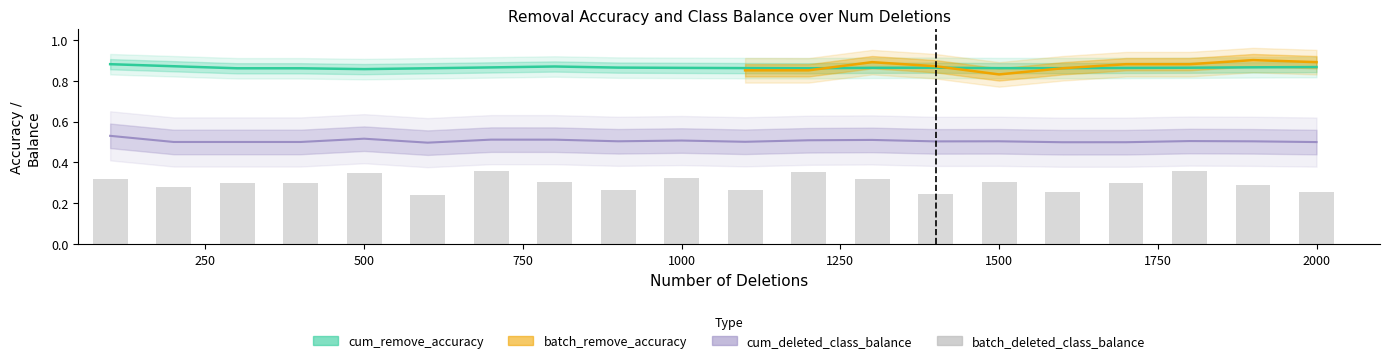

Reading right to left, list all the values displayed in this chart.

0.3	0.3	0.4	0.3	0.3	0.3	0.2	0.3	0.4	0.3	0.3	0.3	0.3	0.4	0.2	0.3	0.3	0.3	0.3	0.3